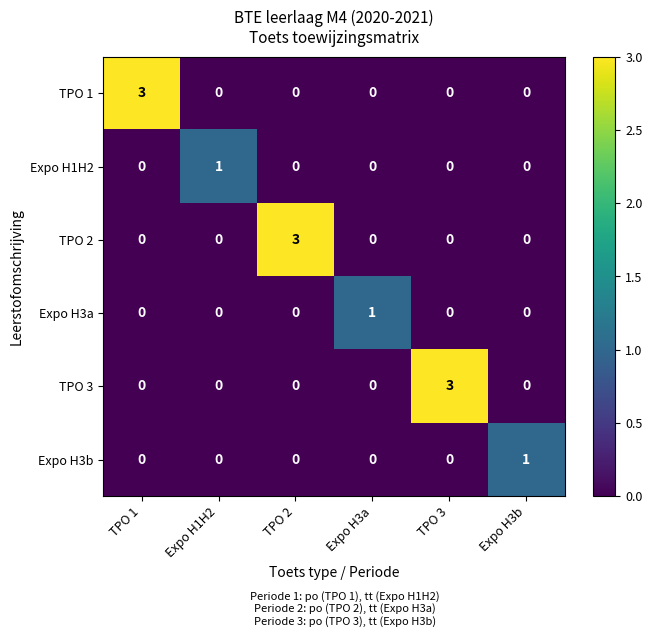

Is the value of TPO 2 at TPO 3 greater than the value of Expo H3a at Expo H3a?

No